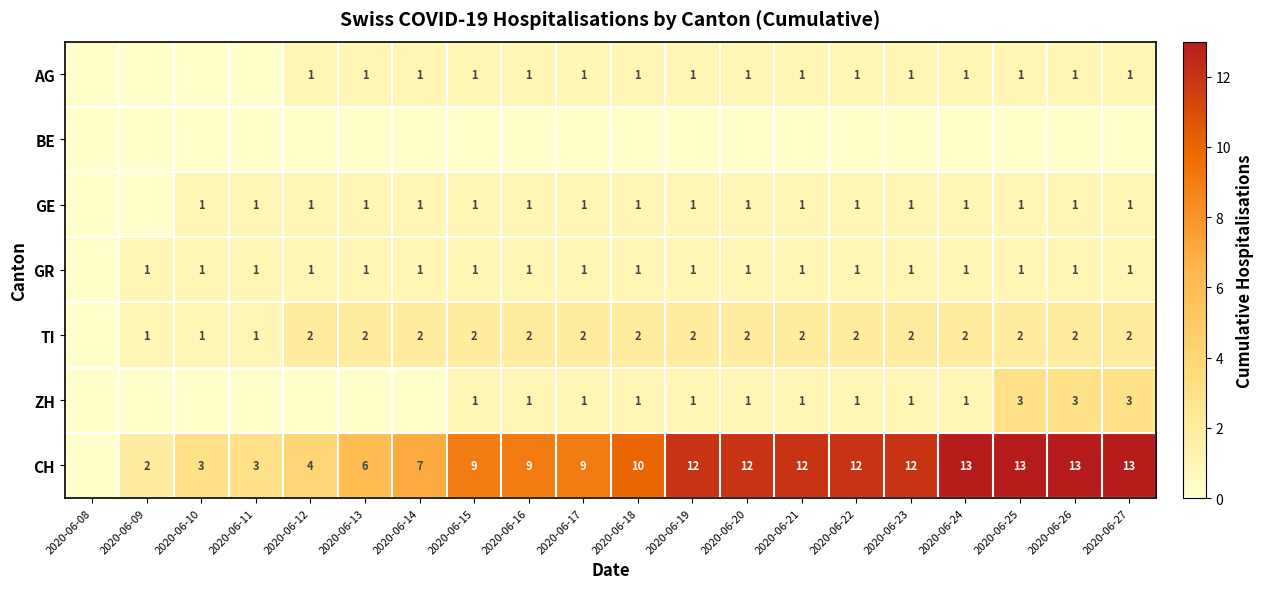

Is it true that AG equals 1 at 2020-06-15?

True